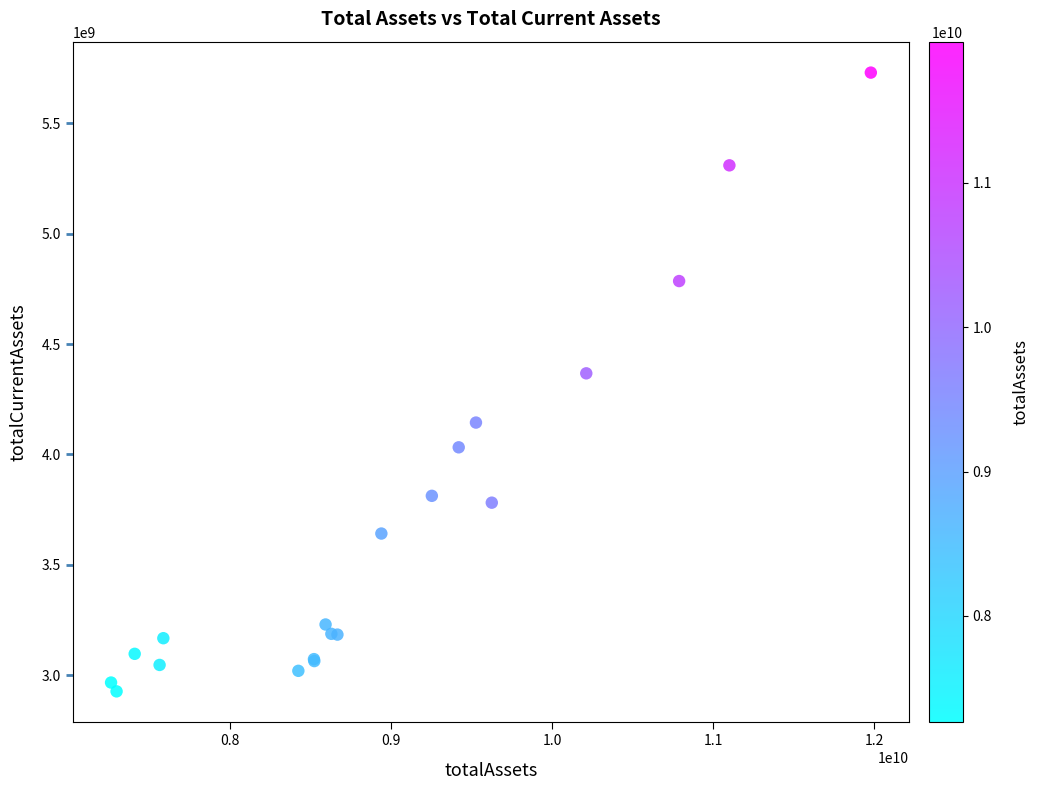

What Y value in the scatter plot is closest to 4328200000?

4367400000